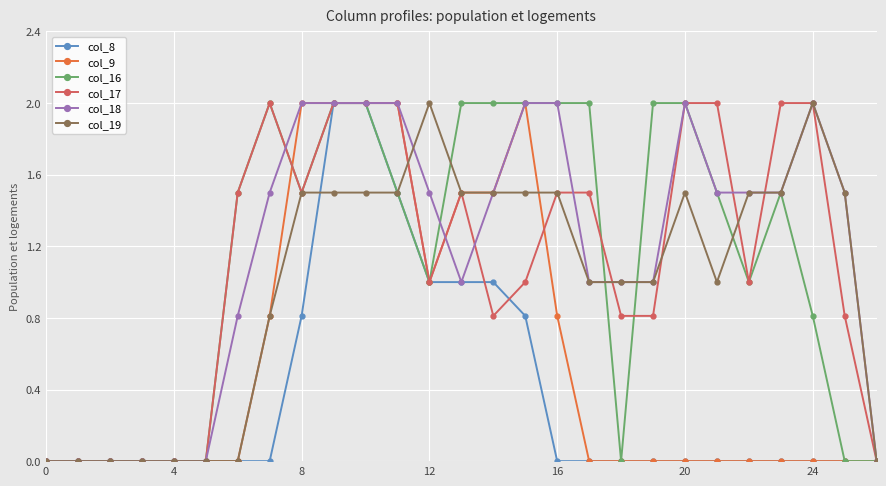

What is the value of the col_18 point at the 17th from the left?

2.0